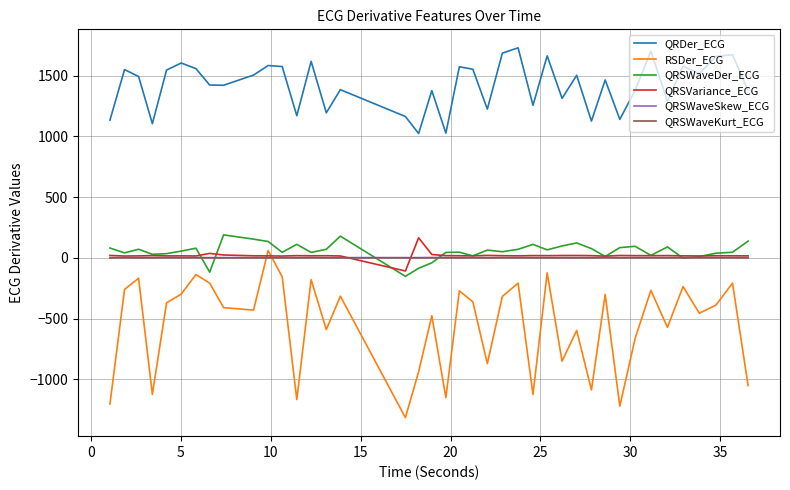

In QRSVariance_ECG, how many points are higher than both neighbors (excluding endpoints)?

12